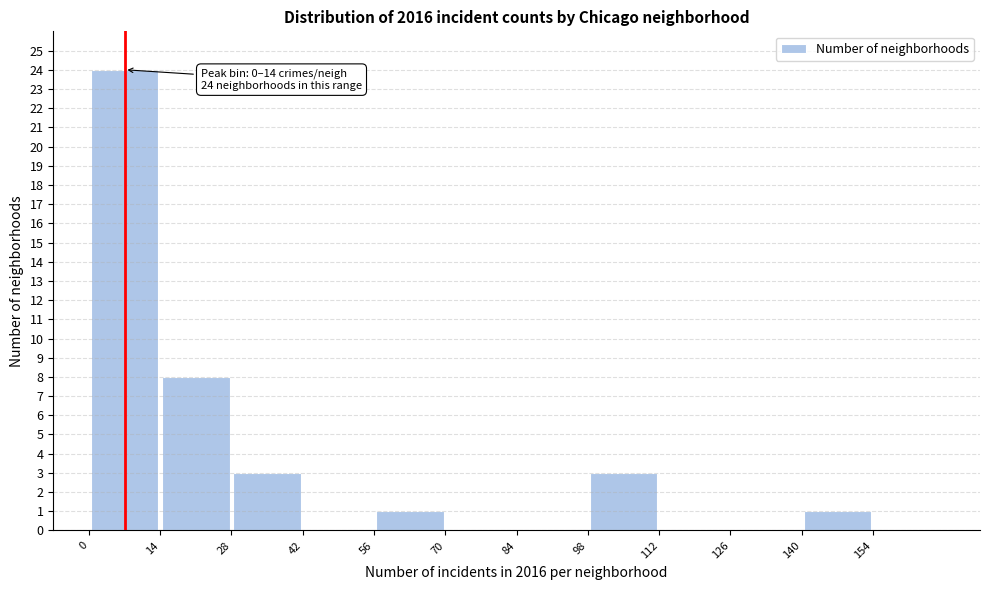

Which range on the x-axis has the tallest bar?

0 to 14